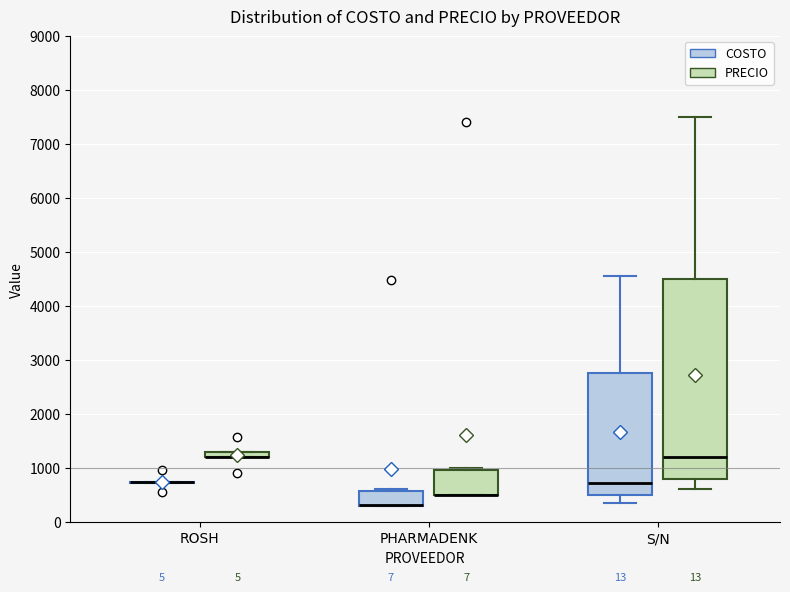

Where is the upper edge of the box for S/N (PRECIO) on the y-axis? The values are not printed on the chart, so give them approximately, as read against the axis.

4500